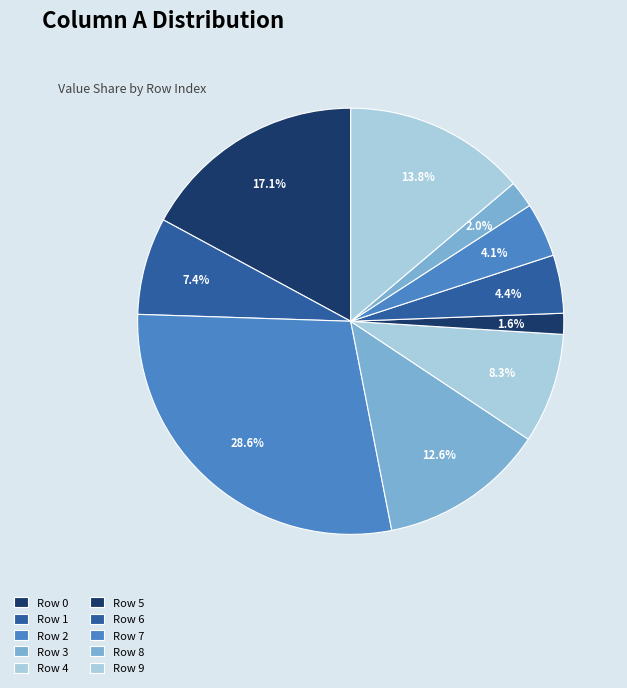

Is there a majority slice in this chart?

No